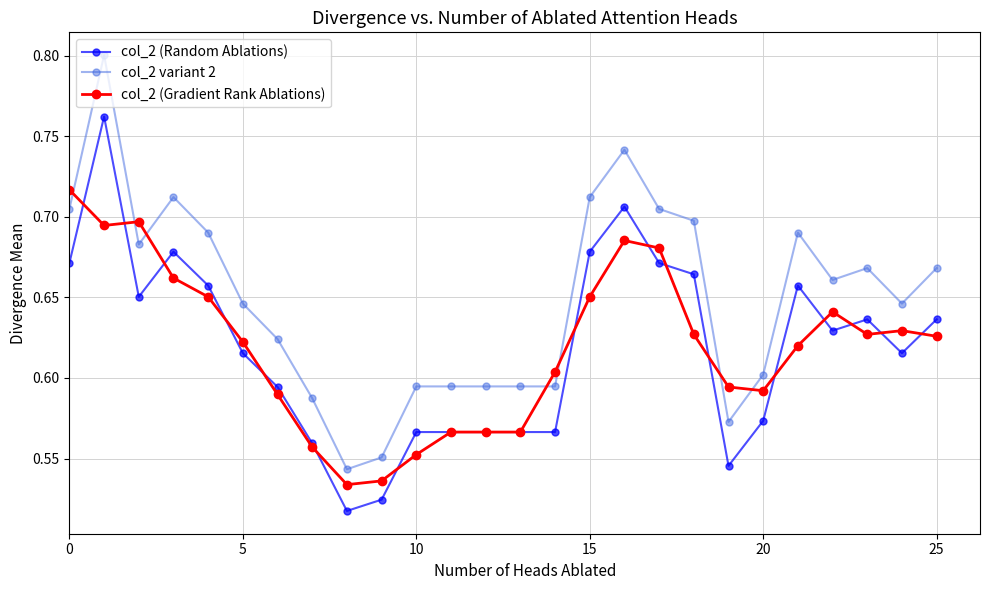

Which series has the largest total across all categories?

col_2 variant 2